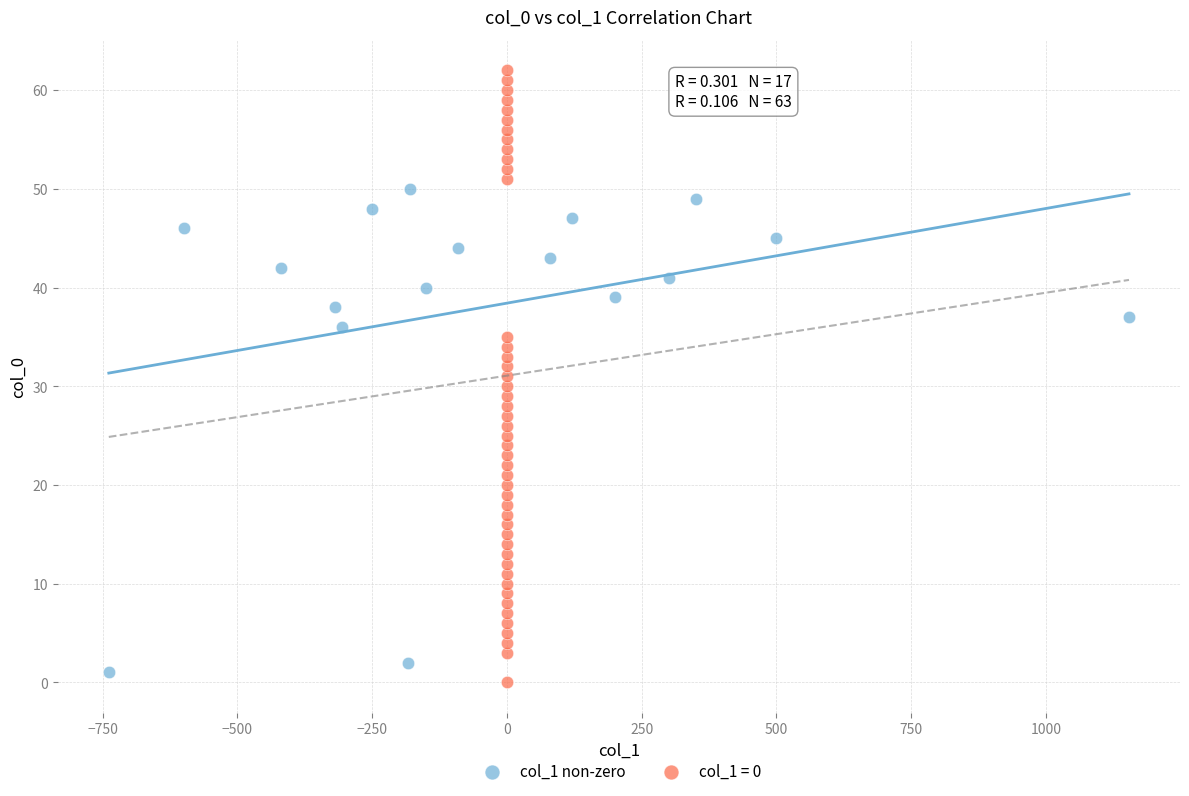

Which series has the largest Y range (max minus min)?

col_1 = 0